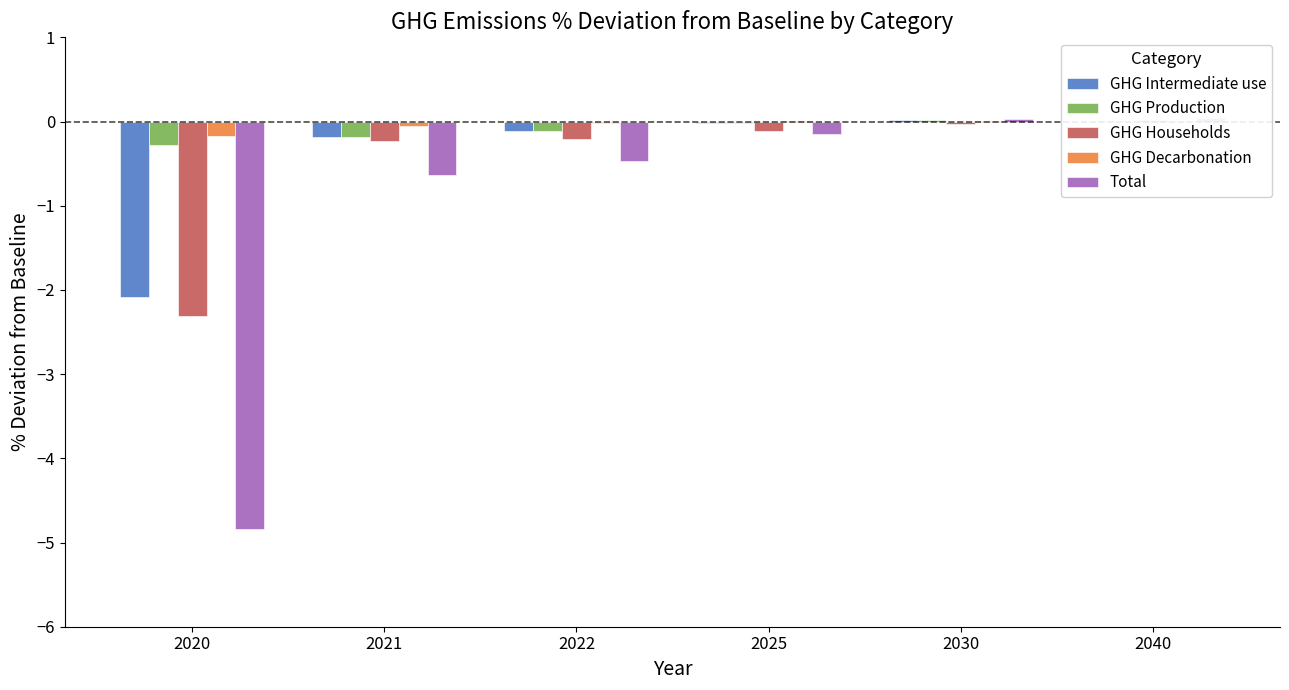

Which has a higher value, 2020 or 2022?

2022